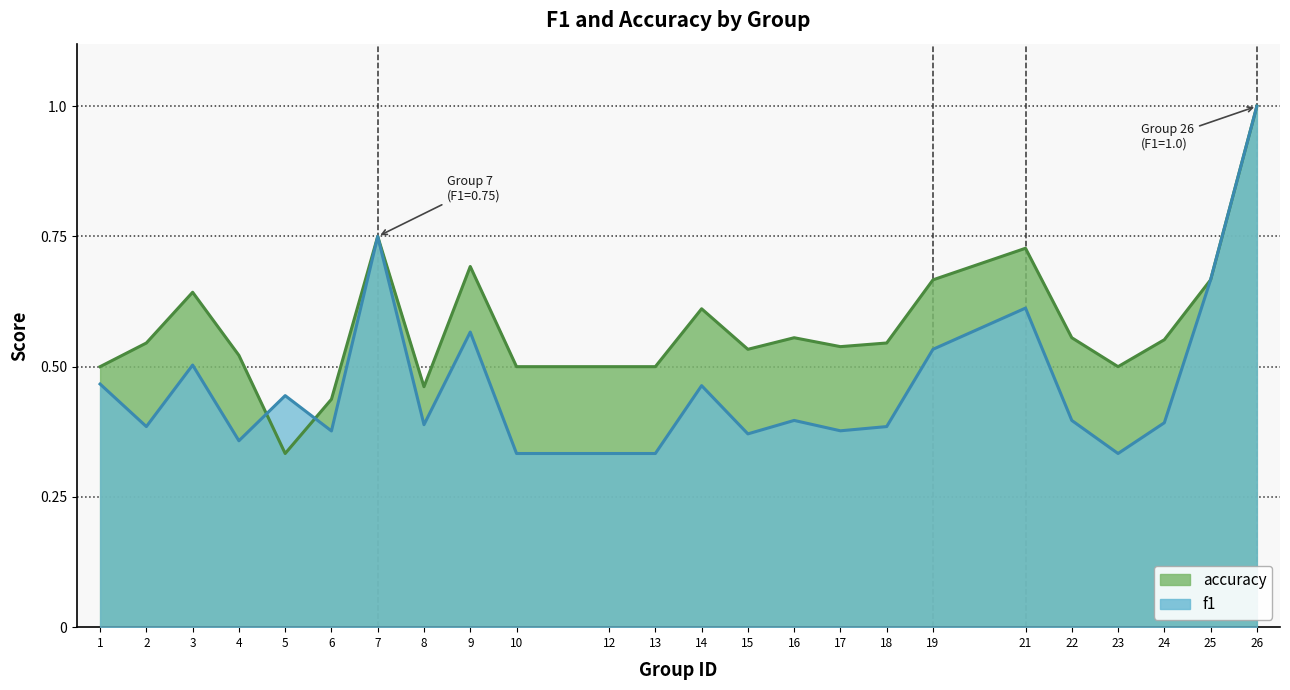

What is the maximum value shown in the chart?

1.0